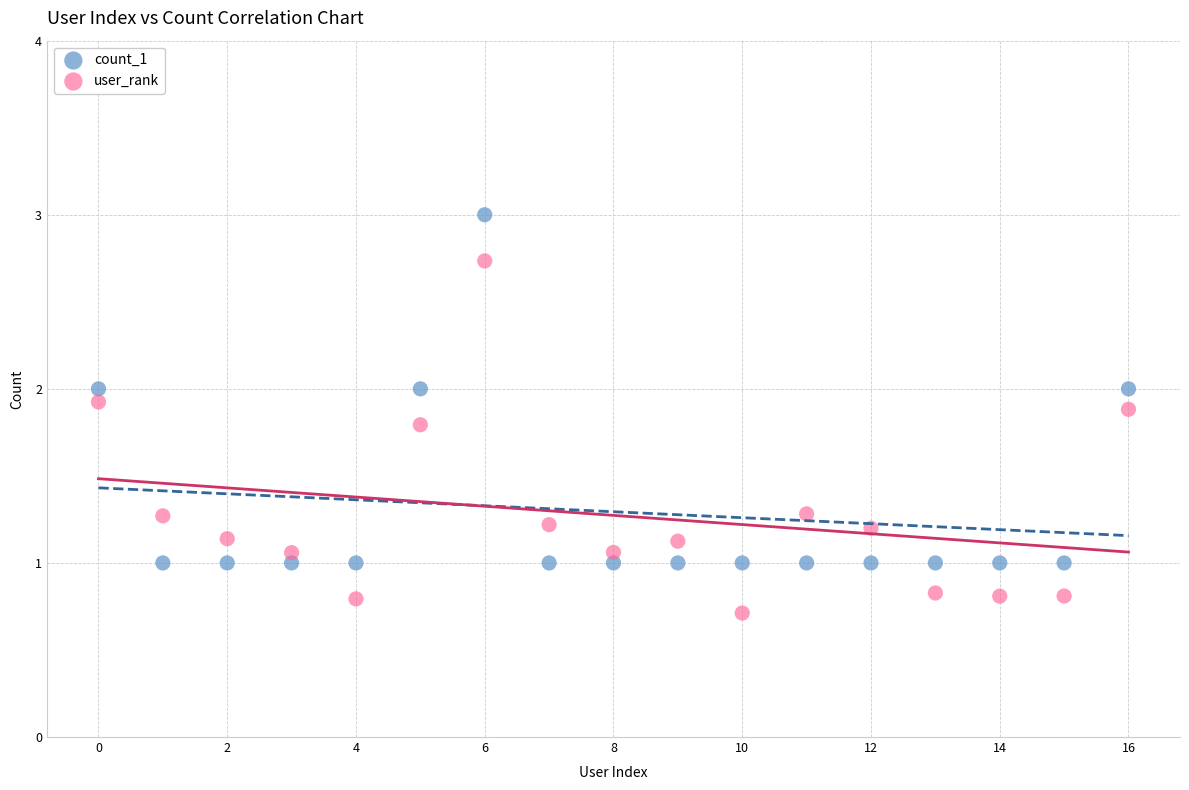

Which series contains the lowest Y value?

user_rank